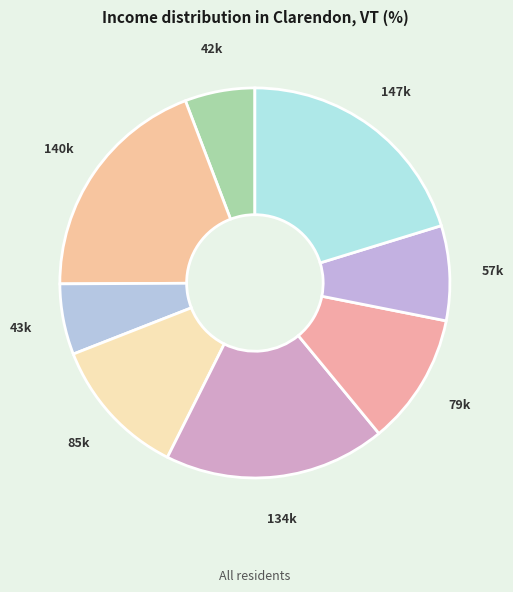

How many segments does this pie chart have?

8